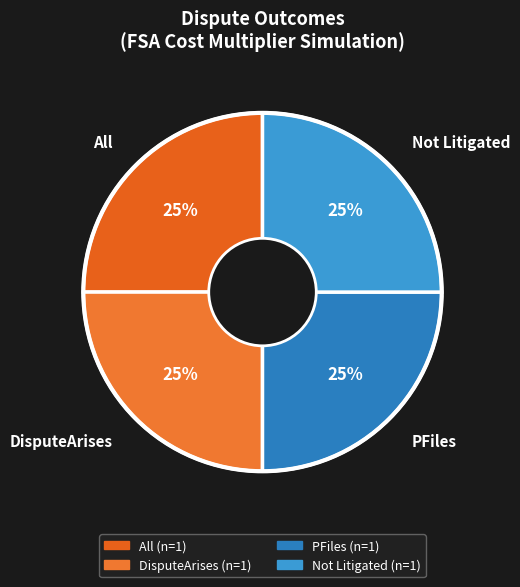

To the nearest percent, what is the difference between the largest and smallest slice percentages?

0%